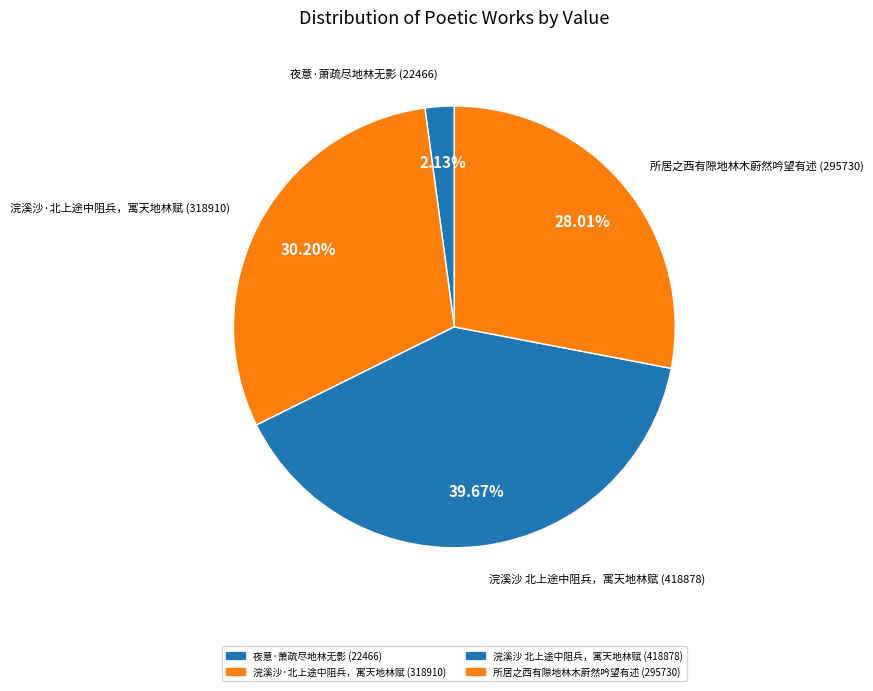

How many segments does this pie chart have?

4